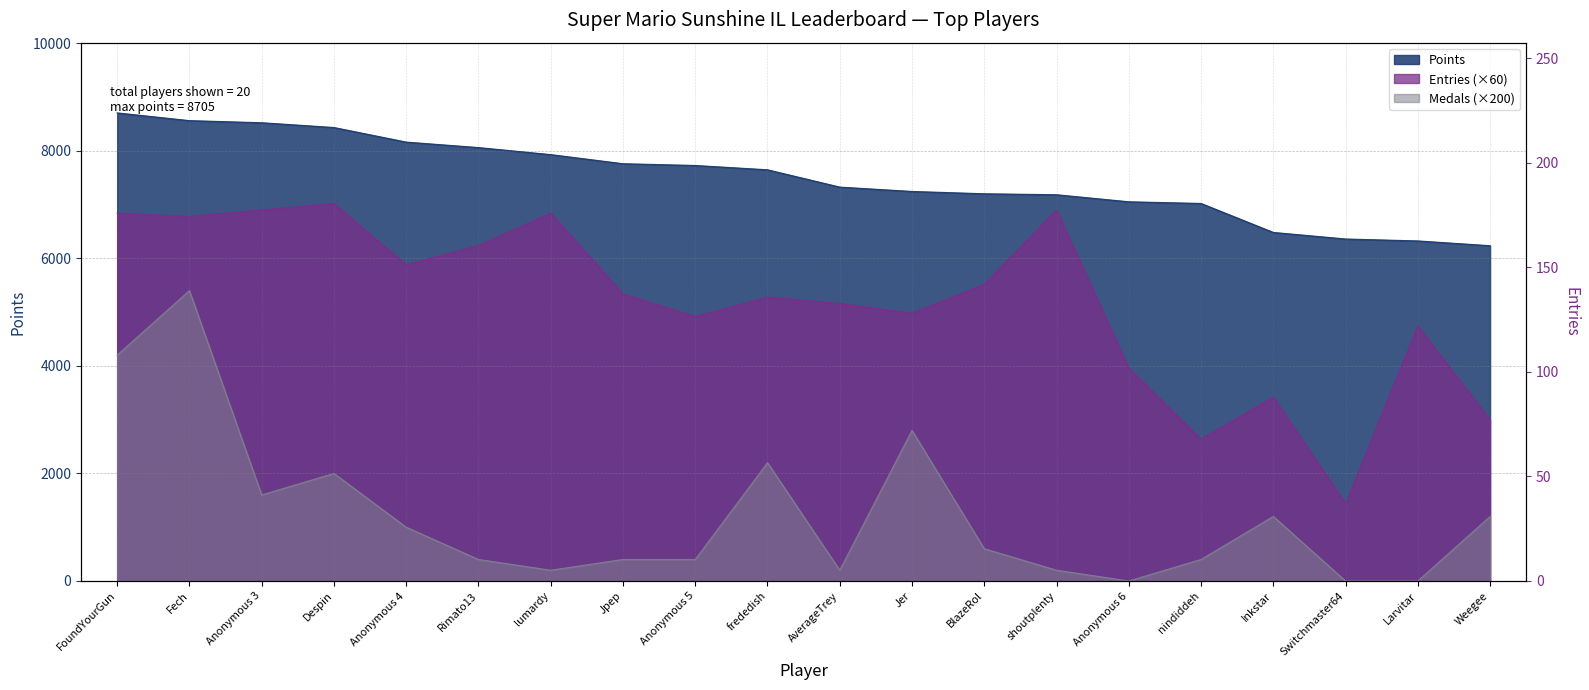

Reading left to right, list all the values displayed in this chart.

Points: 8705	8561	8522	8433	8162	8060	7929	7760	7727	7647	7325	7244	7201	7183	7052	7021	6482	6360	6324	6235
Medals: 4200	5400	1600	2000	1000	400	200	400	400	2200	200	2800	600	200	0	400	1200	0	0	1200
Entries: 6840	6780	6900	7020	5880	6240	6840	5340	4920	5280	5160	4980	5520	6900	3960	2640	3420	1440	4740	3000